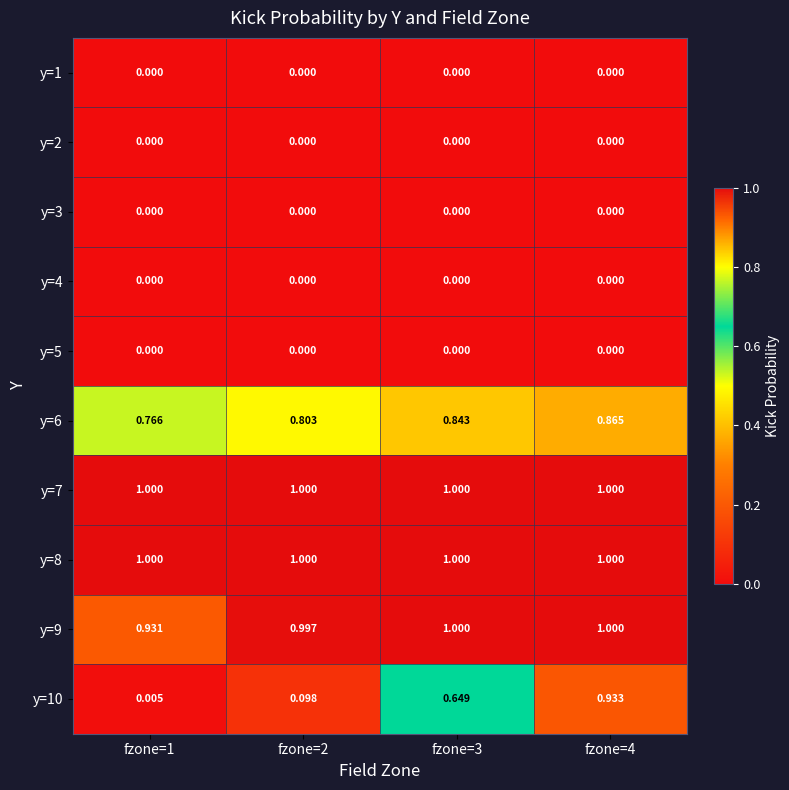

Is the value of y=6 at fzone=2 greater than the value of y=7 at fzone=2?

No